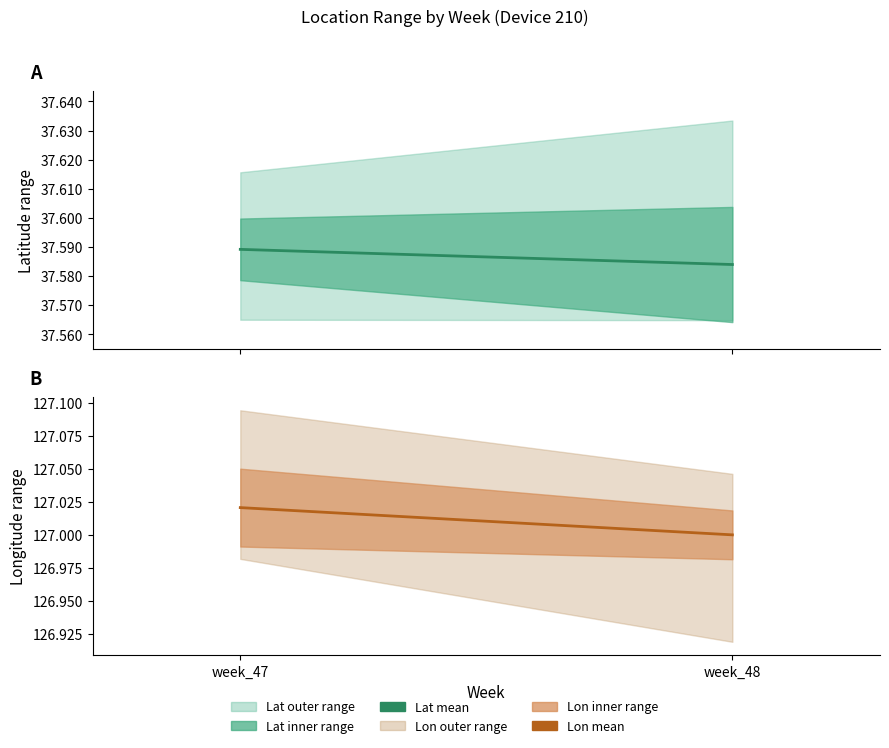

What is the sum of the Lon mean values at week_48 and week_47?

254.0